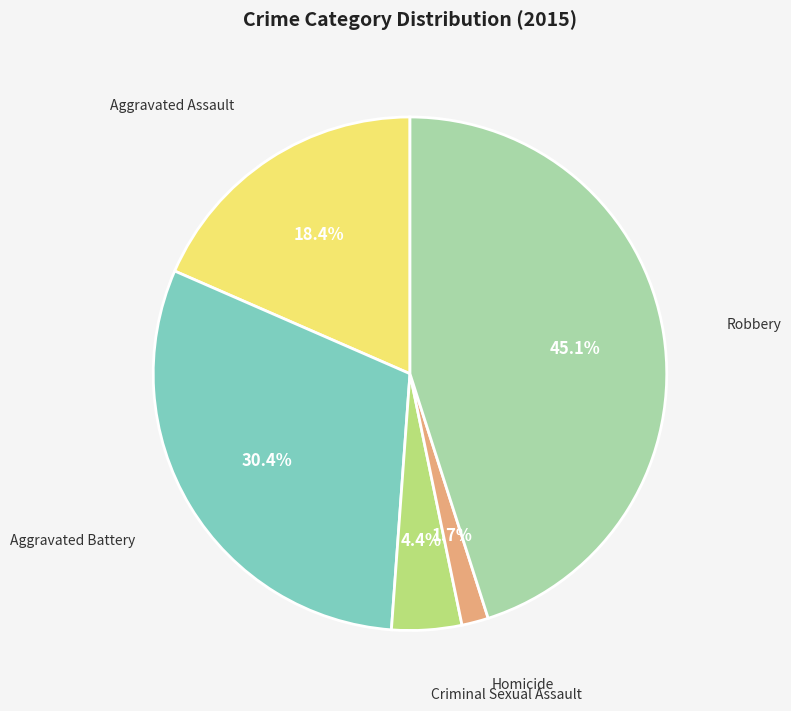

Does any single category account for the majority?

No